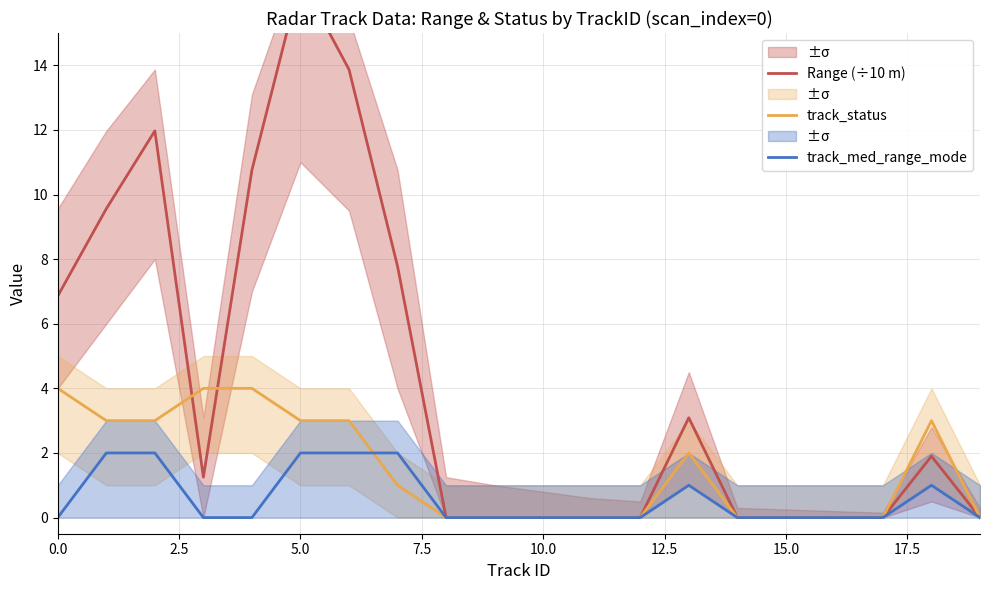

Is it true that track_status equals -2 at 10.0?

False